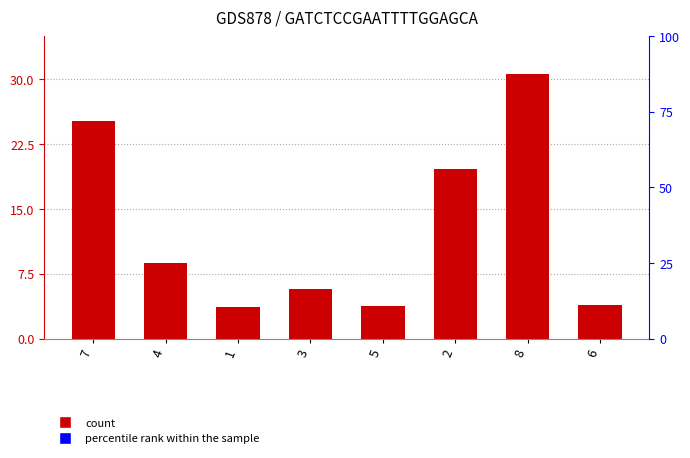

Reading left to right, extract all data points from this chart.

7=25.2	4=8.7	1=3.7	3=5.7	5=3.8	2=19.6	8=30.6	6=3.9